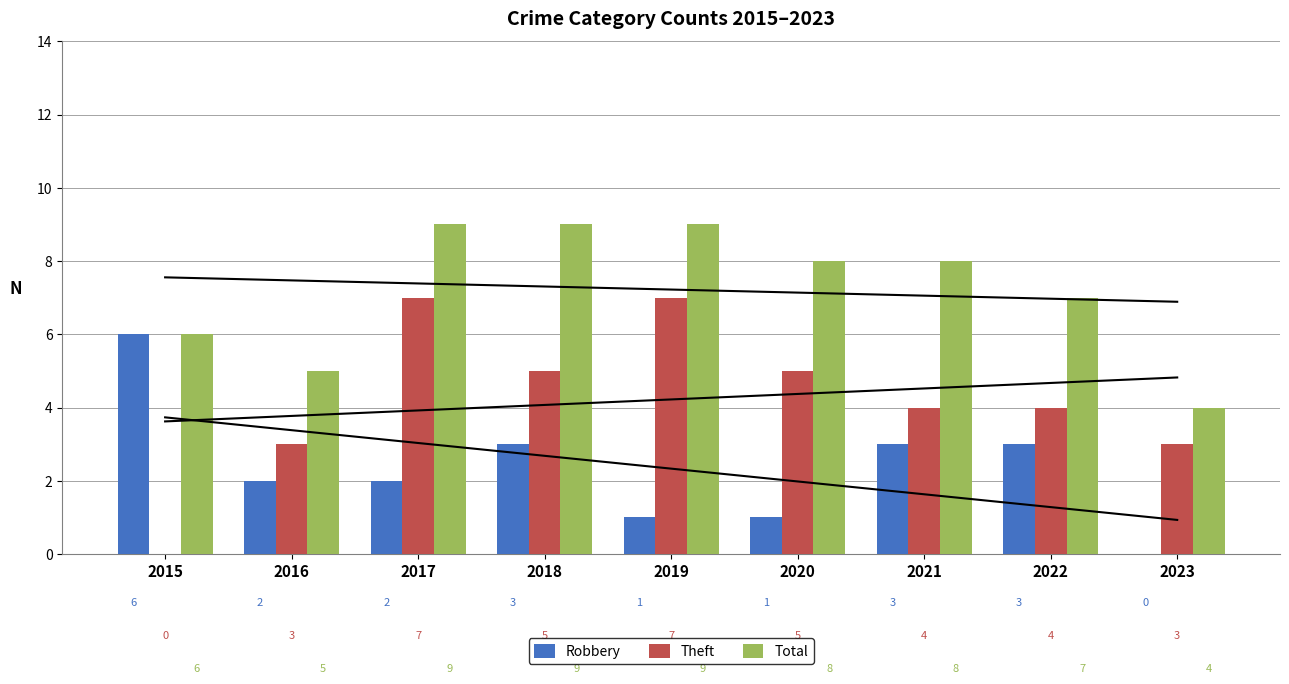

Which category has the highest value in the Theft series?

2017